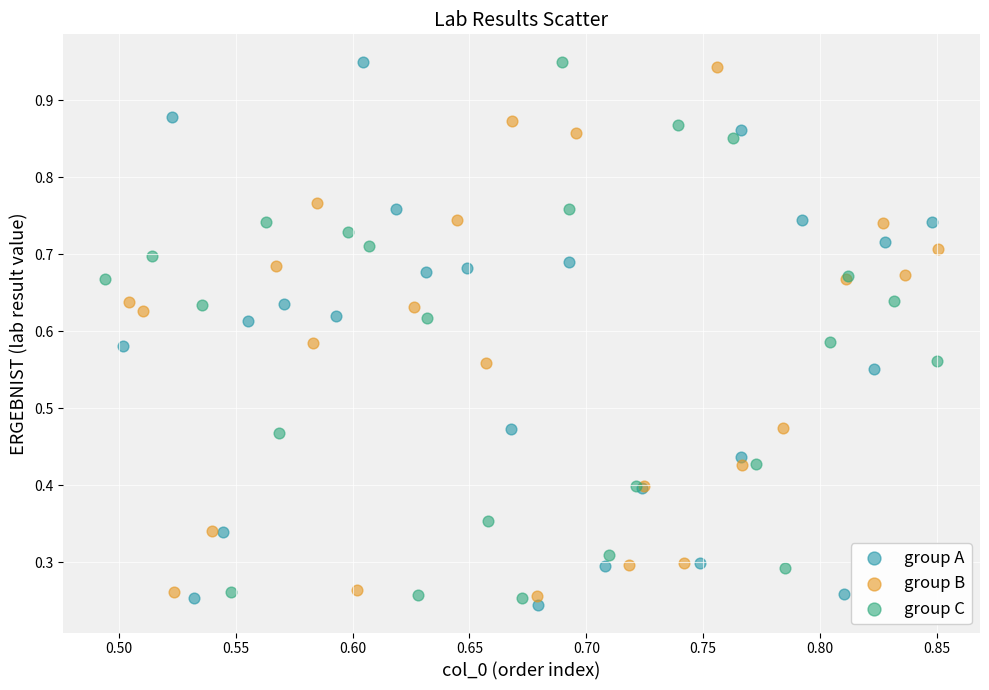

Which series contains the lowest Y value?

group A